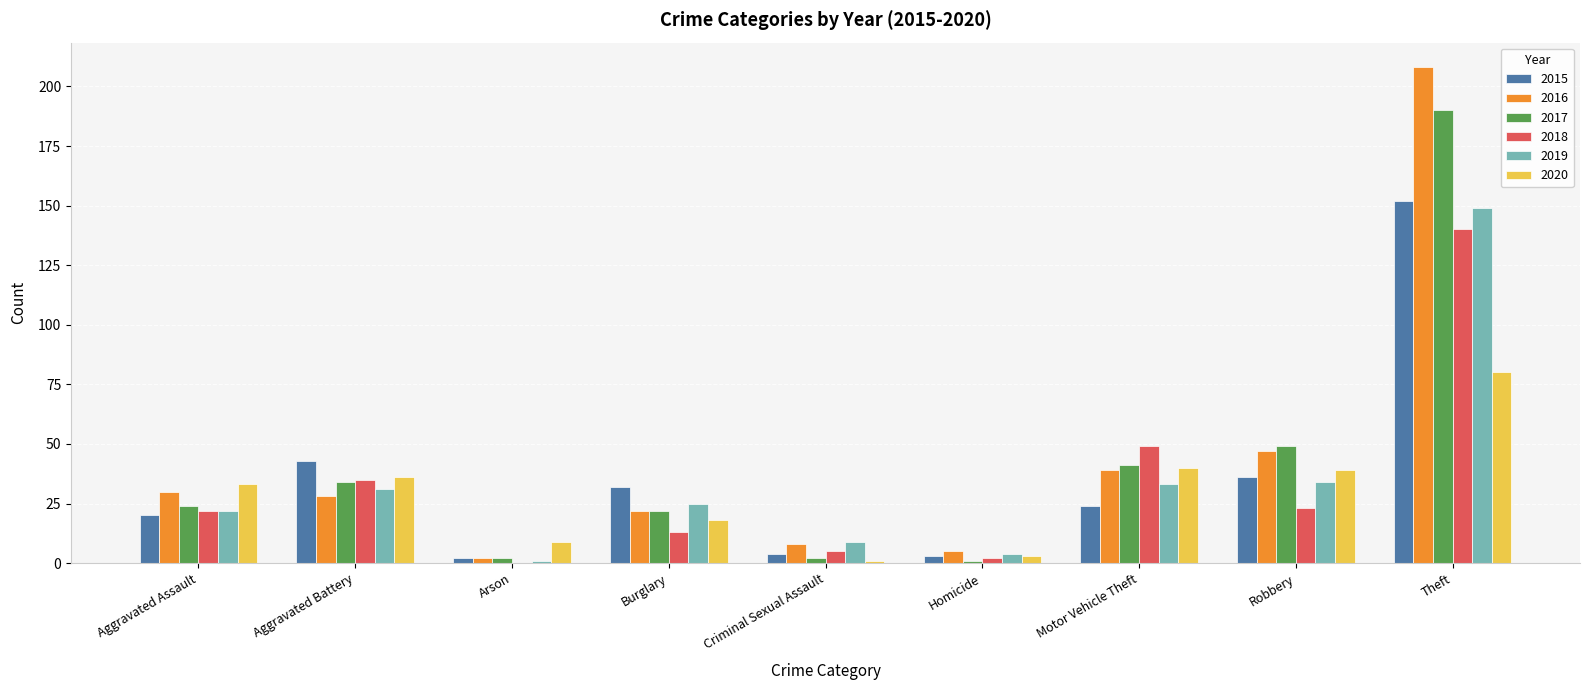

Where is 2016 nearest to the value 105?

Robbery